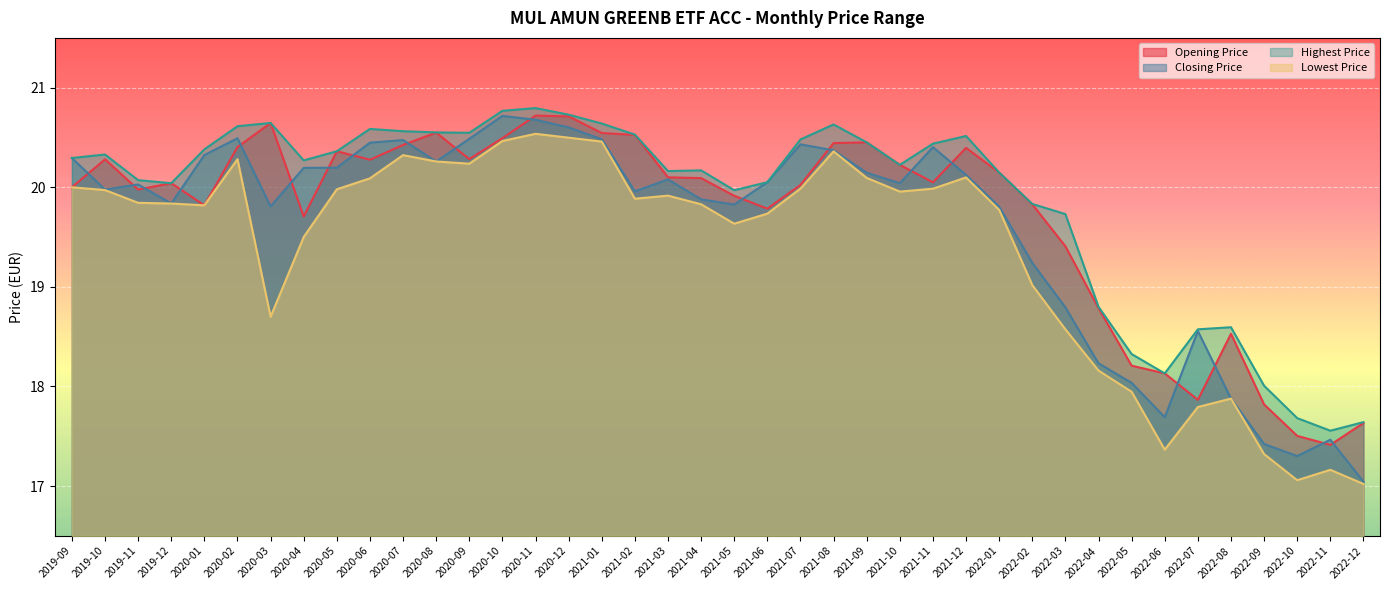

Where does the Closing Price series first go above 20?

2019-09